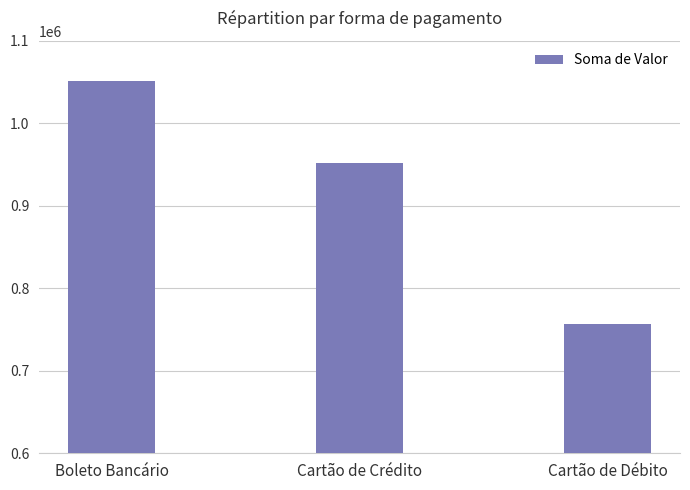

Reading left to right, transcribe all the data shown in this chart.

1051620	951430	756660